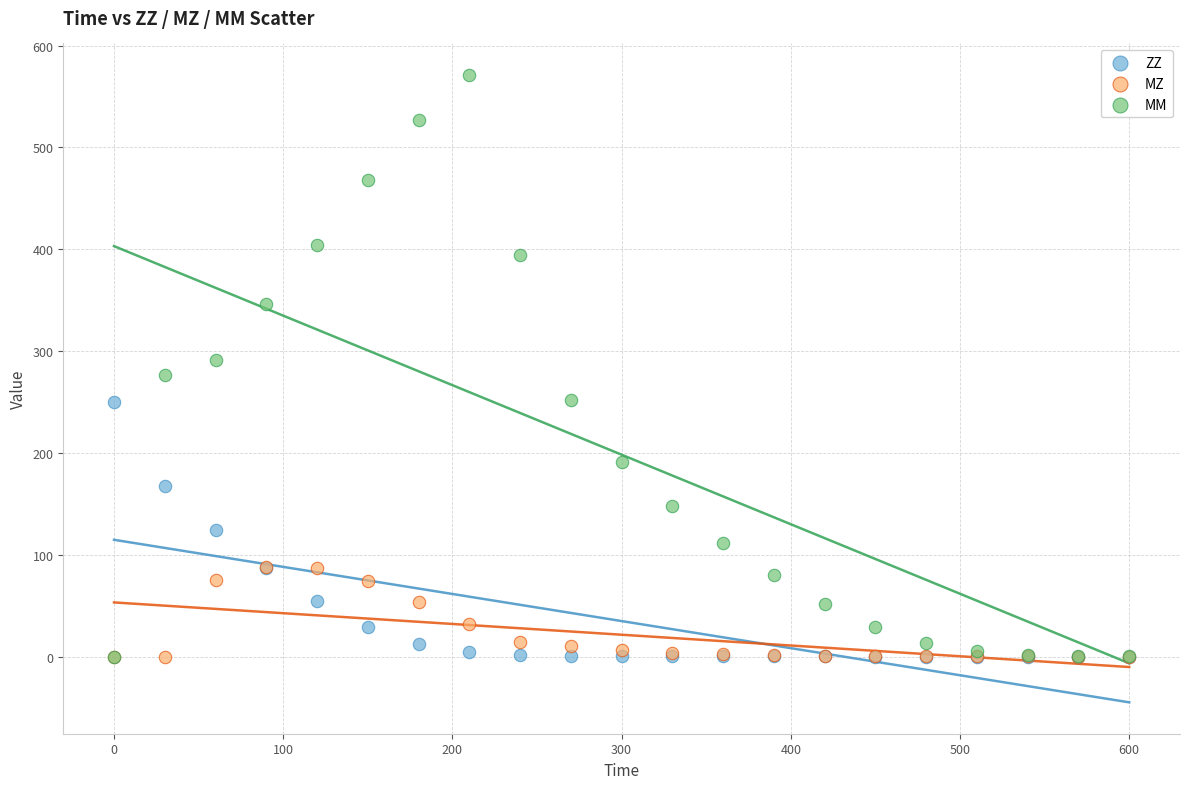

Which series contains the highest Y value?

MM